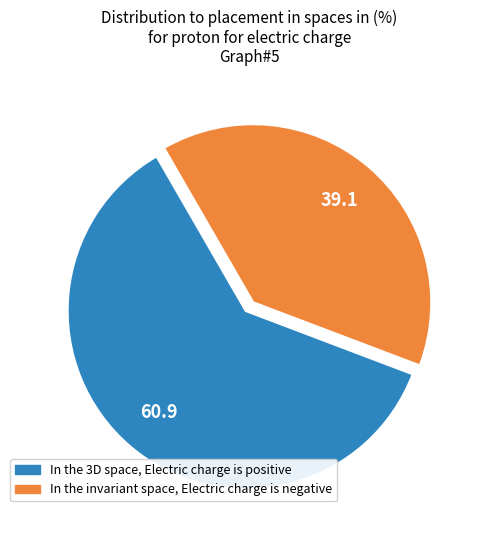

Is there a majority slice in this chart?

Yes